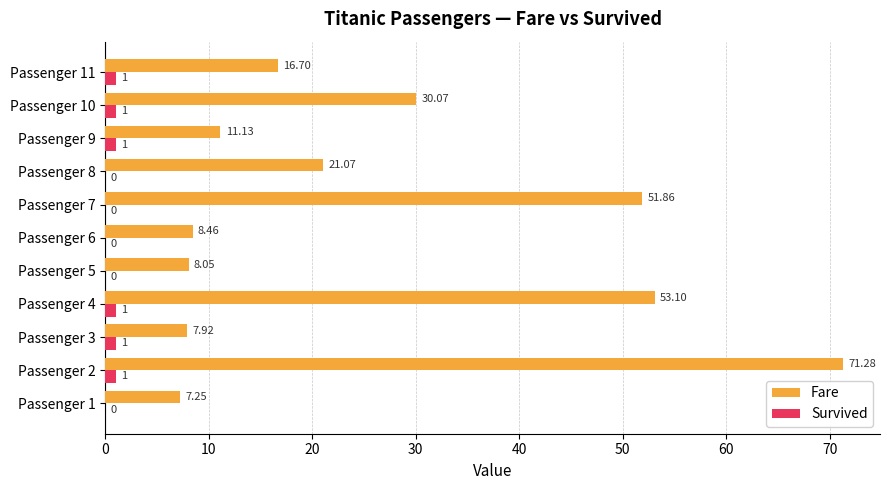

Between Passenger 5 and Passenger 7, which series saw the biggest shift?

Fare